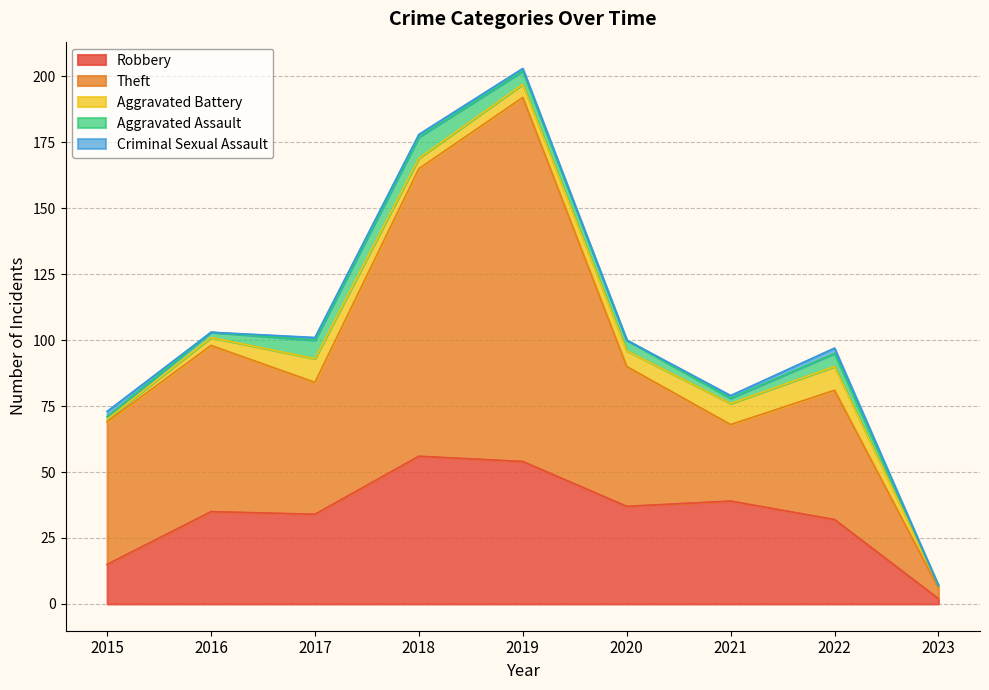

True or false: Criminal Sexual Assault has more than 1 points higher than both neighbors.

False